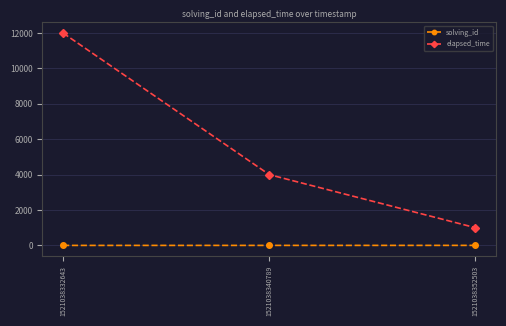

How many solving_id values are between 1 and 3?

3